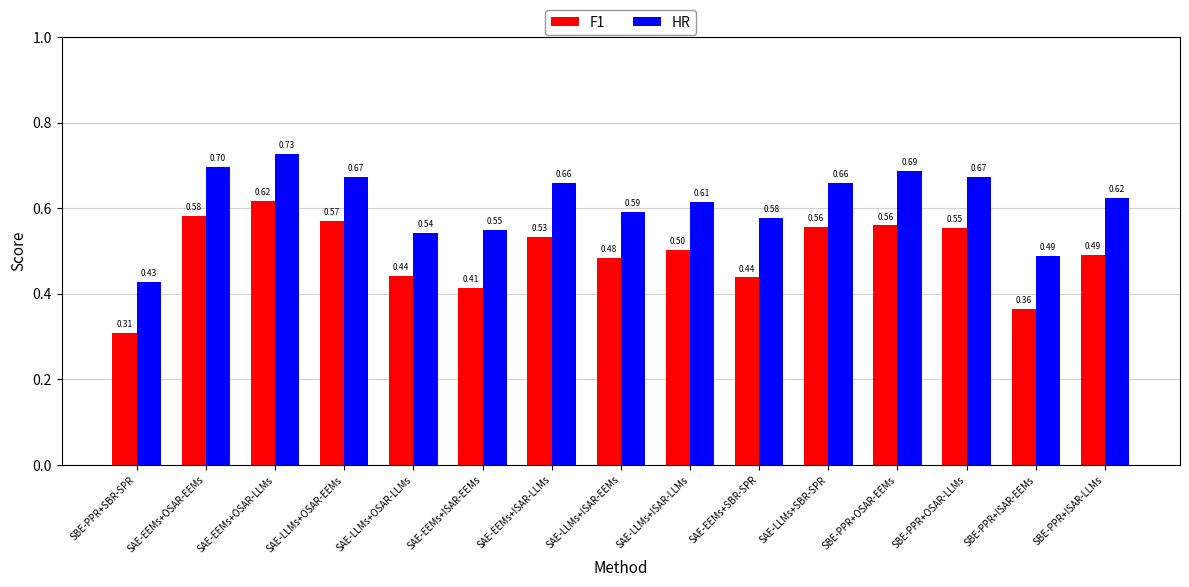

What is the average value of the F1 series?

0.5